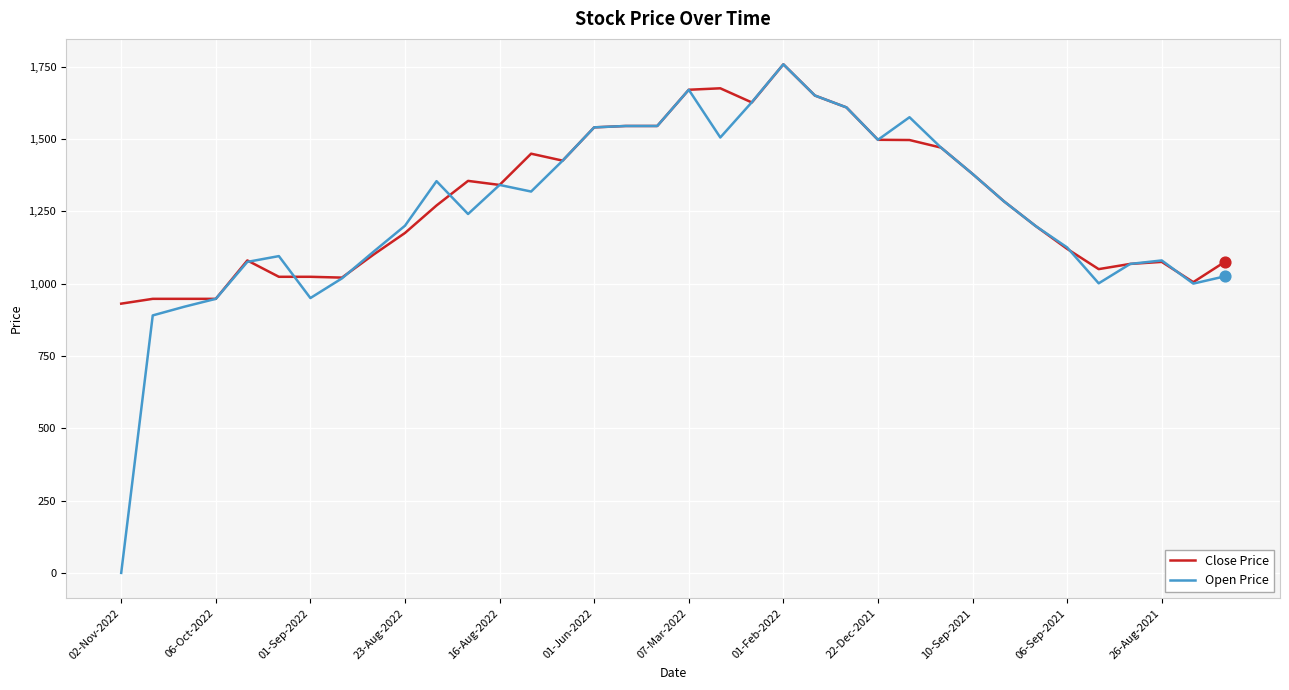

Which series has the largest total across all categories?

Close Price